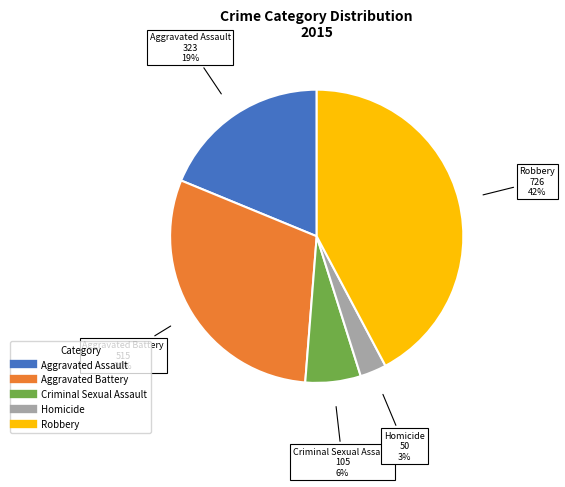

Is Aggravated Assault the majority of the pie?

No